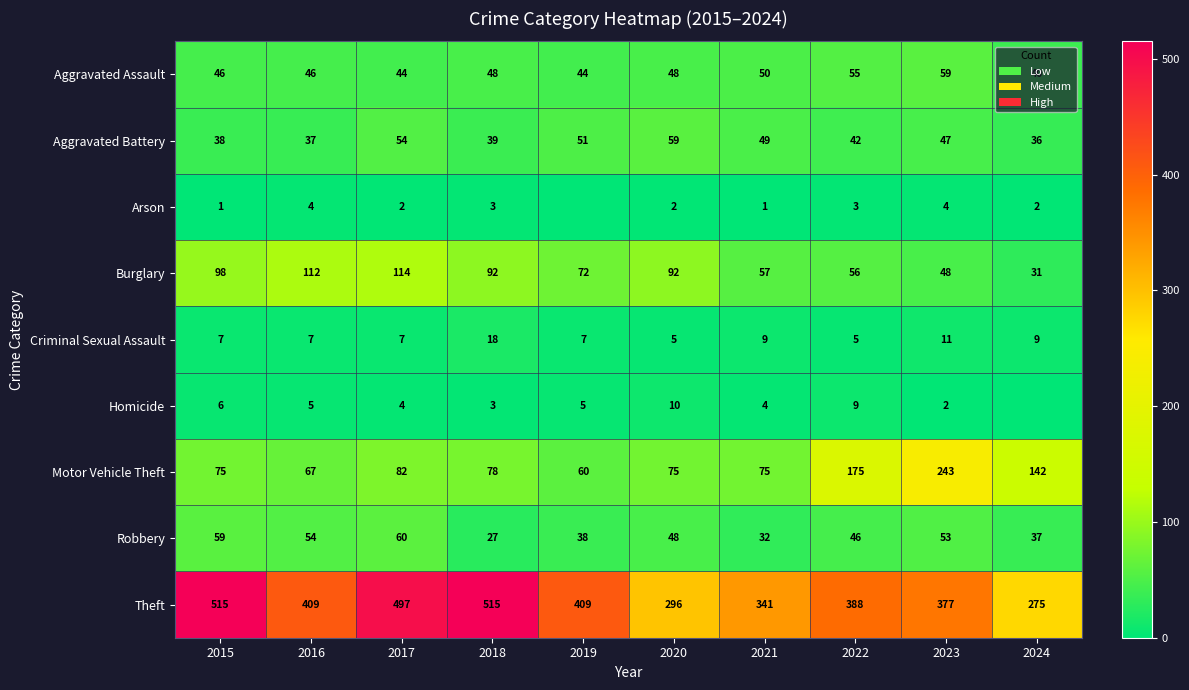

At which category is the sum across all series the highest?

2017